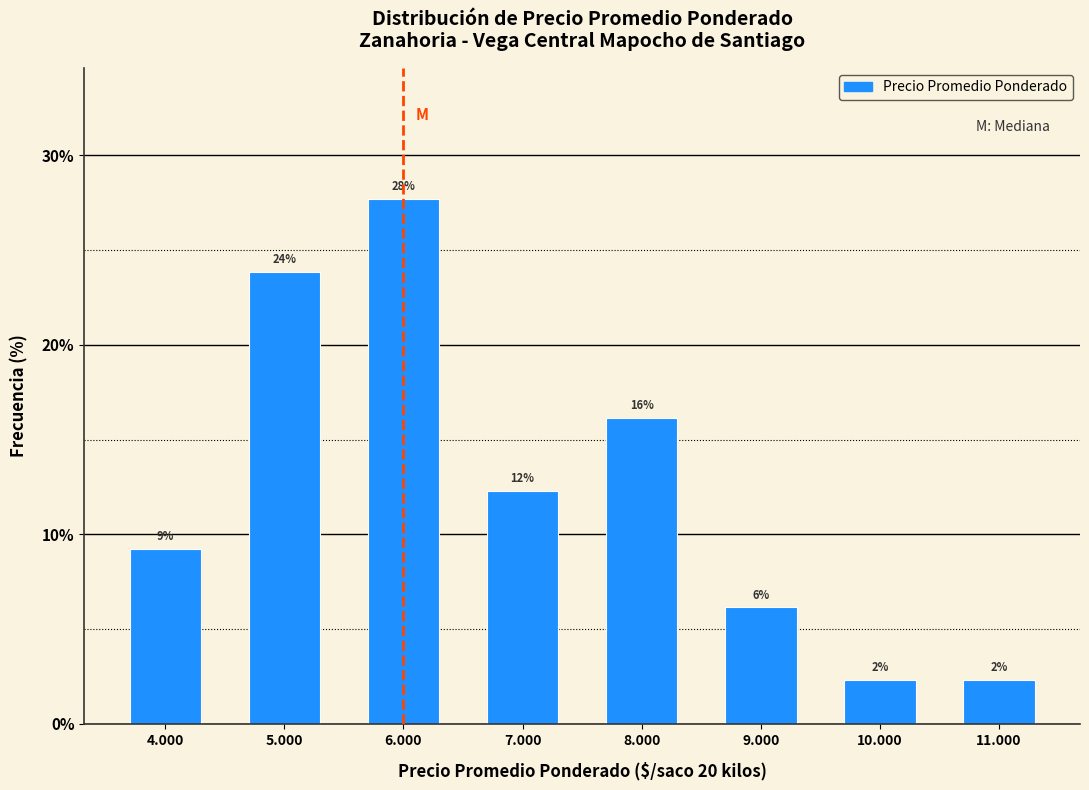

How many bars are there in total?

8